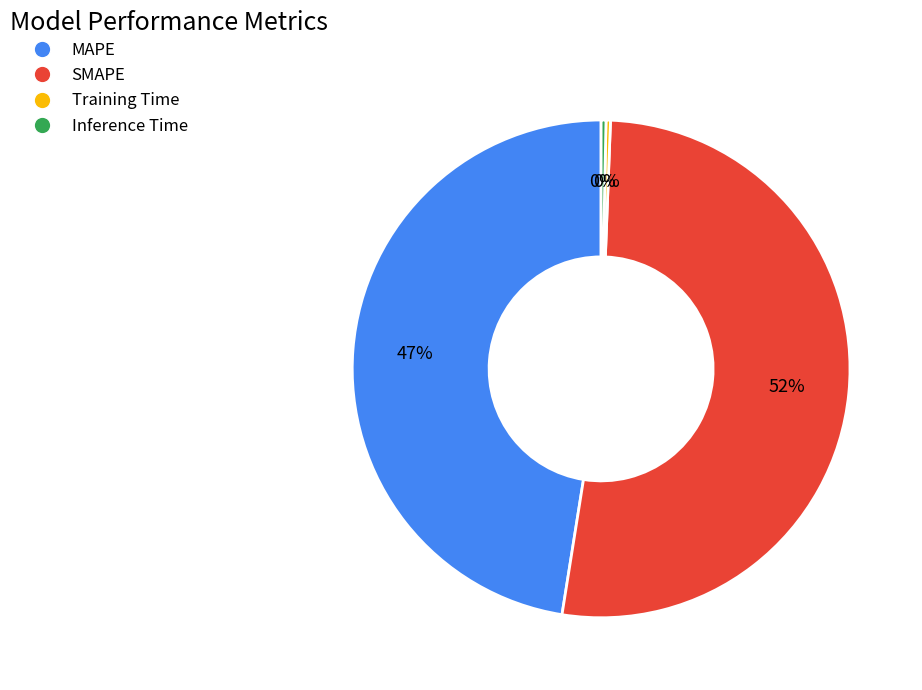

Is it true that Training Time is 0% of the pie?

True